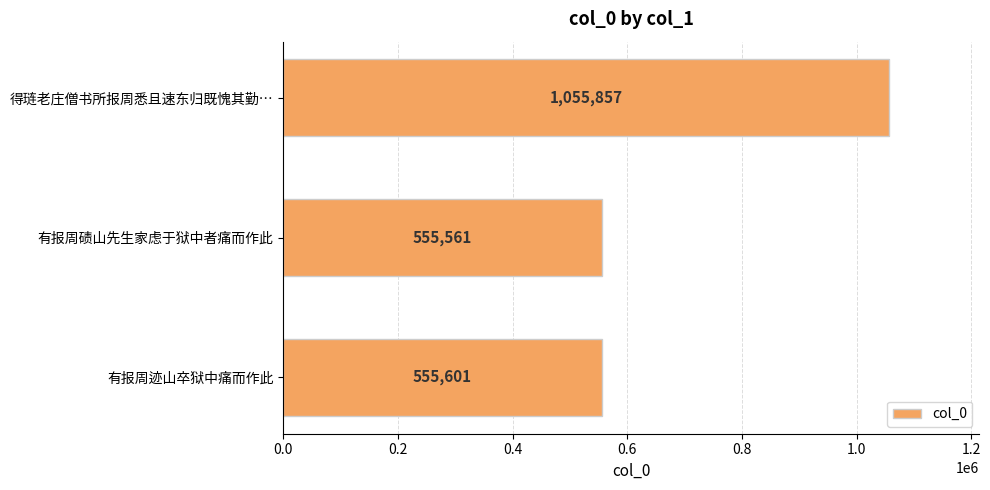

Is it true that the value at 得琏老庄僧书所报周悉且速东归既愧其勤… is 1055857?

True